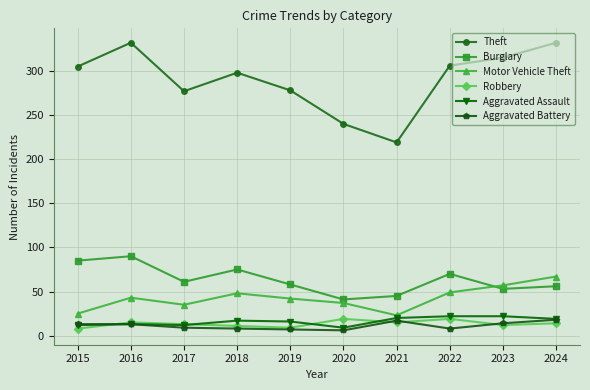

True or false: Theft has a value of 332 at 2024.

True